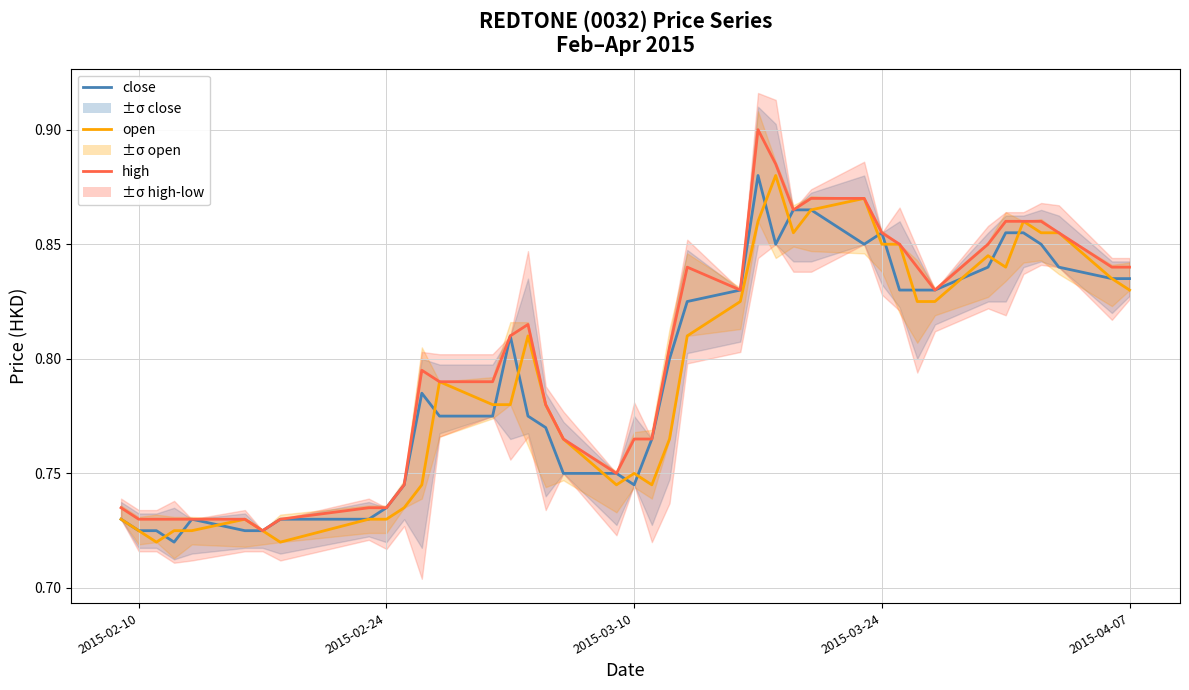

What is the average value of the high series?

0.8